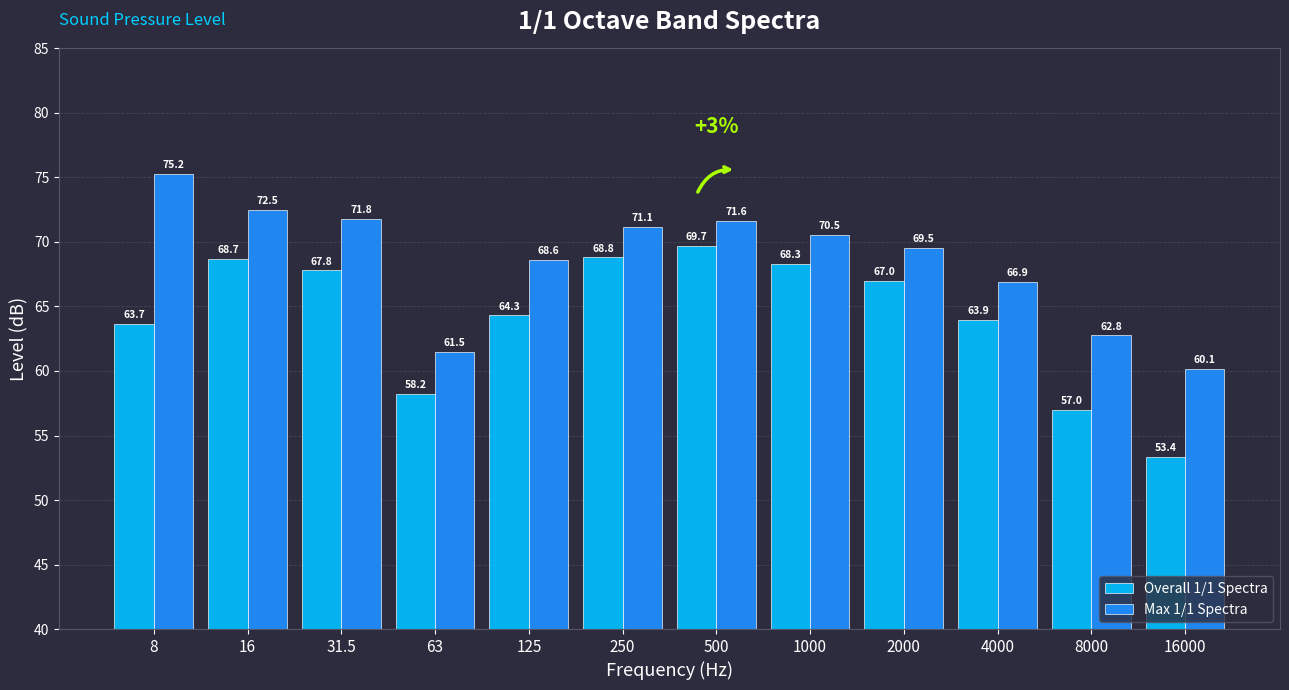

How many values in the Max 1/1 Spectra series are below 70?

6